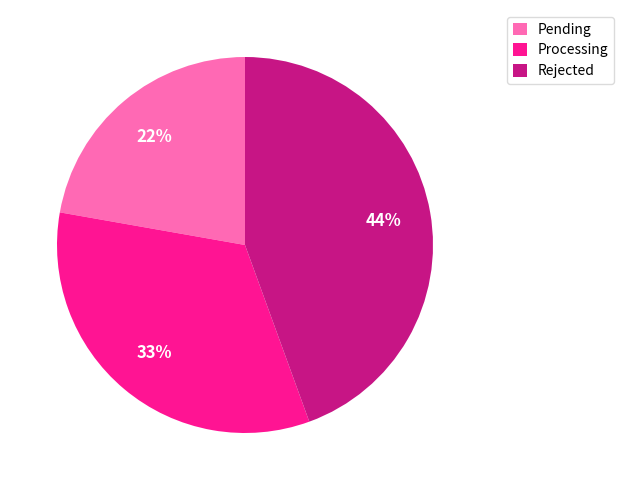

Is there any slice that represents more than half of the pie?

No